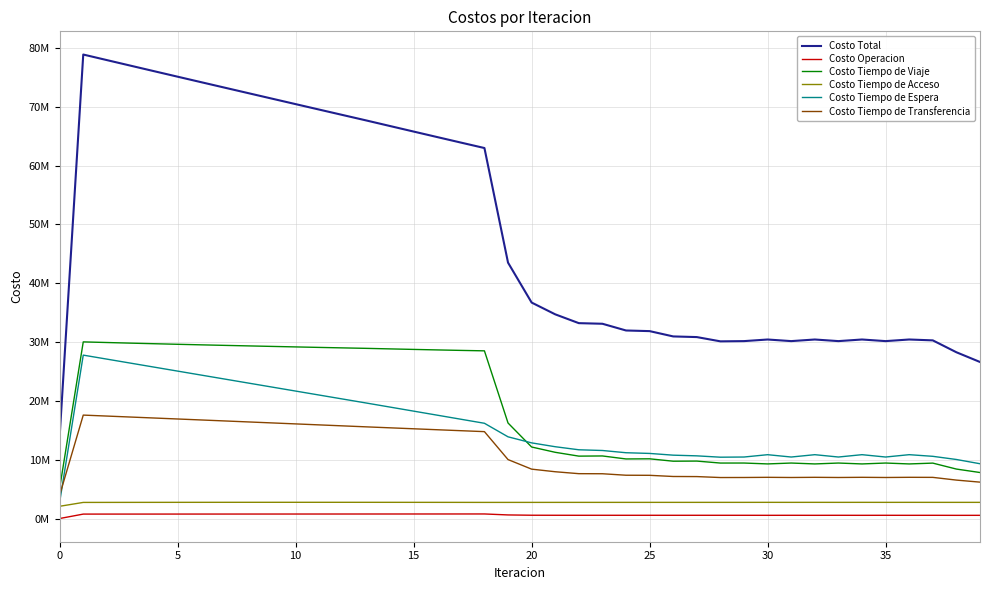

What is the label of the 31st point from the right?

9